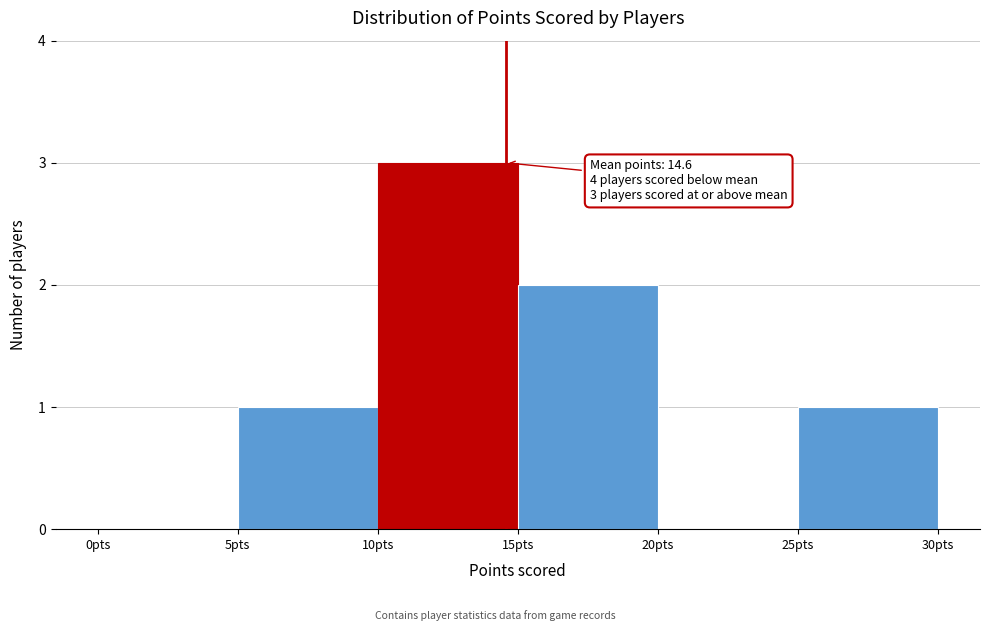

Which range on the x-axis has the tallest bar?

10 to 15